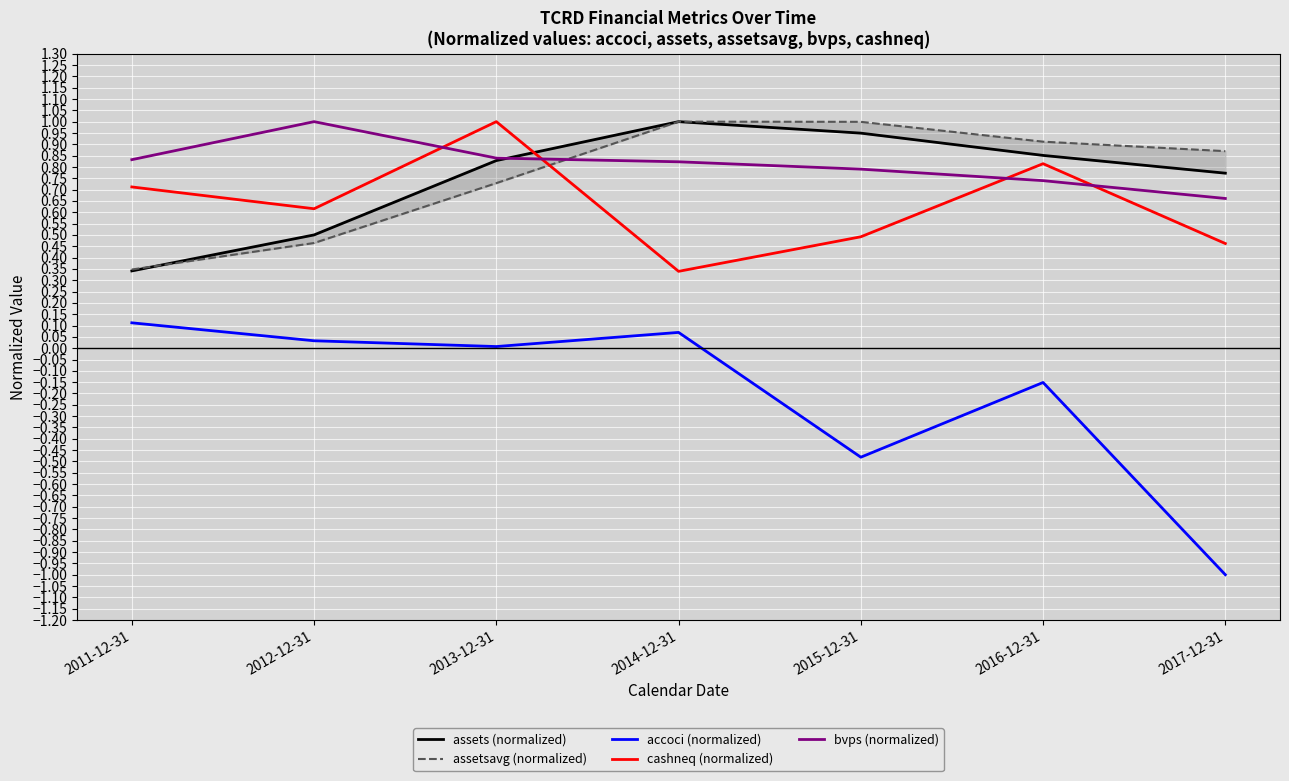

What is the label of the 1st point from the right?

2017-12-31